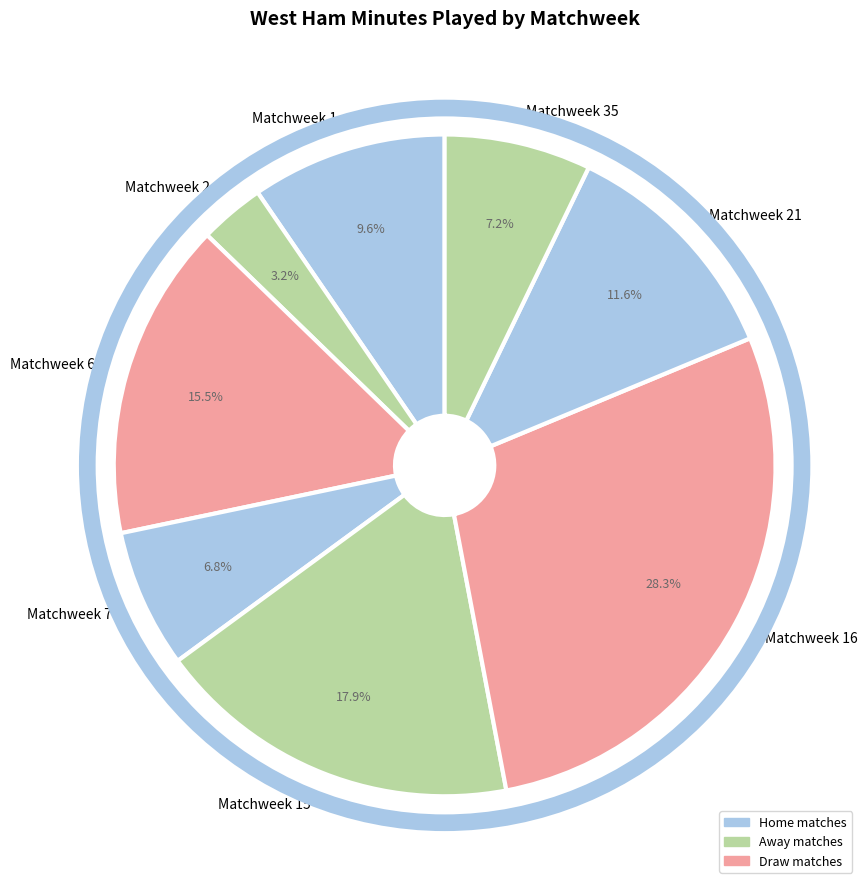

To the nearest percent, what percentage of the pie is Matchweek 16?

28%